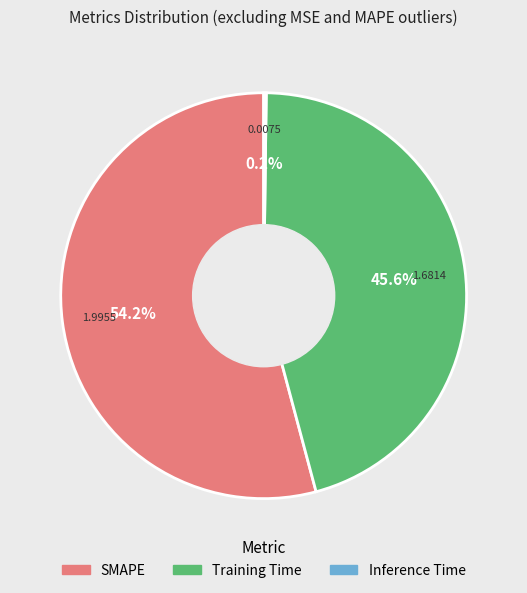

What percentage is NOT represented by SMAPE?

45.8%